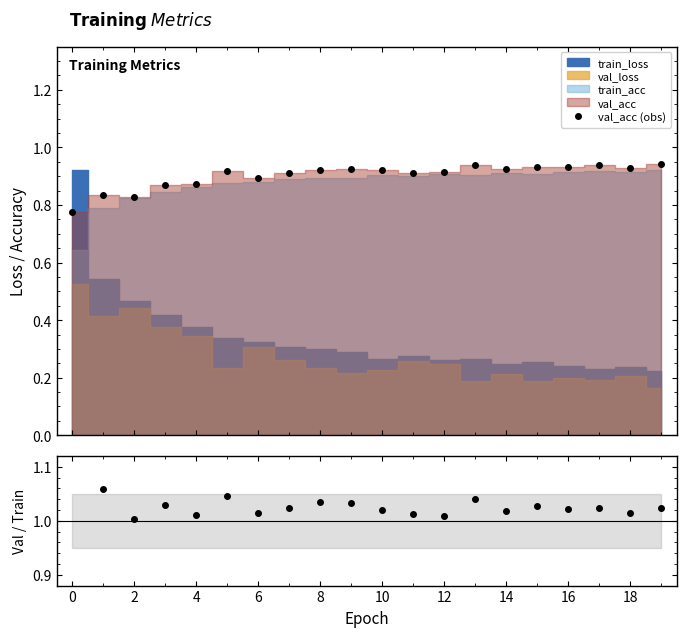

How many interior local peaks does the val_acc / train_acc series have?

6